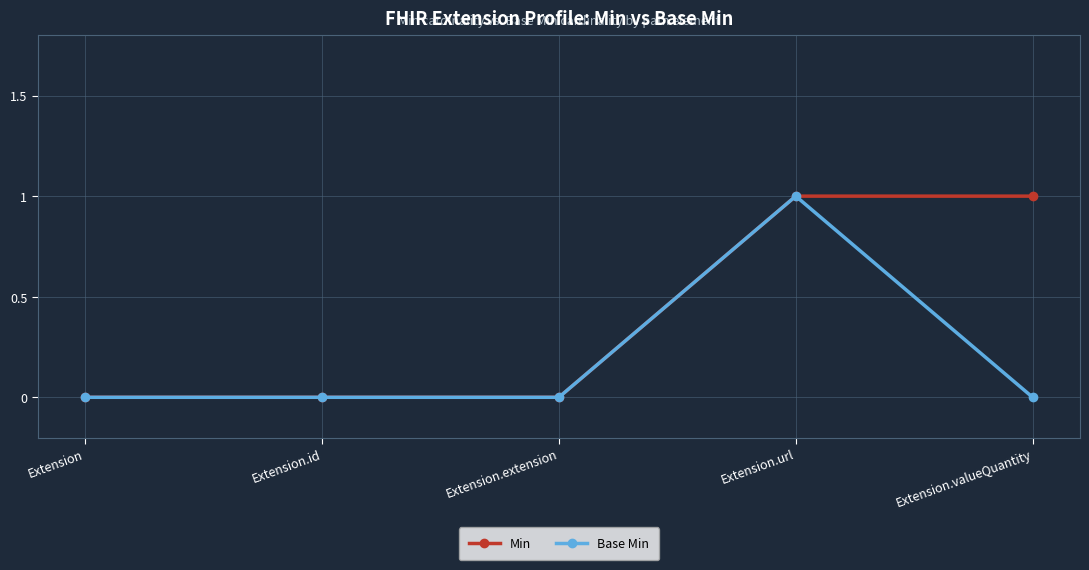

List the series in order of their overall mean, lowest first.

Base Min, Min